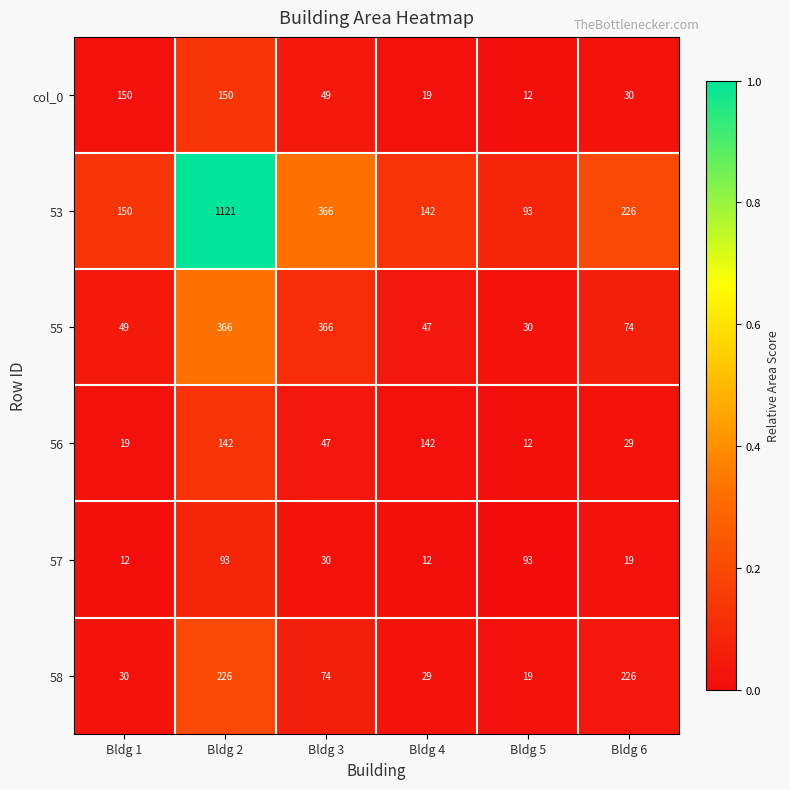

Which series has the widest spread of values?

53